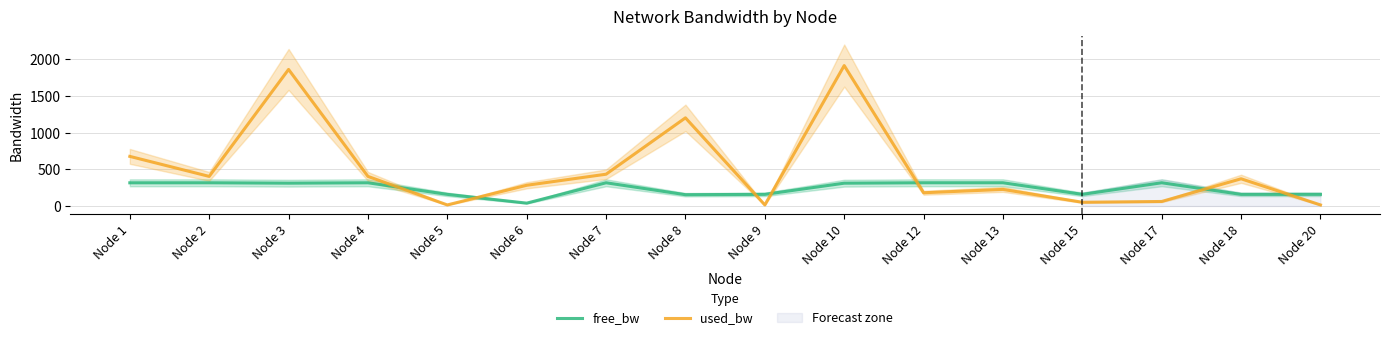

What is the difference between the maximum and second lowest values in the free_bw series?

162.7